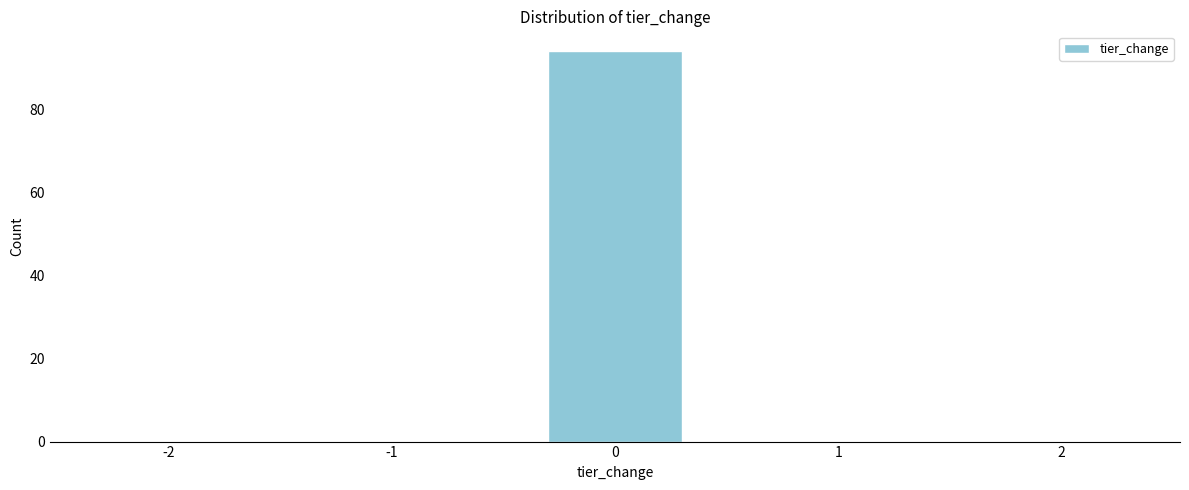

Reading right to left, extract all data points from this chart.

2=0	1=0	0=94	-1=0	-2=0